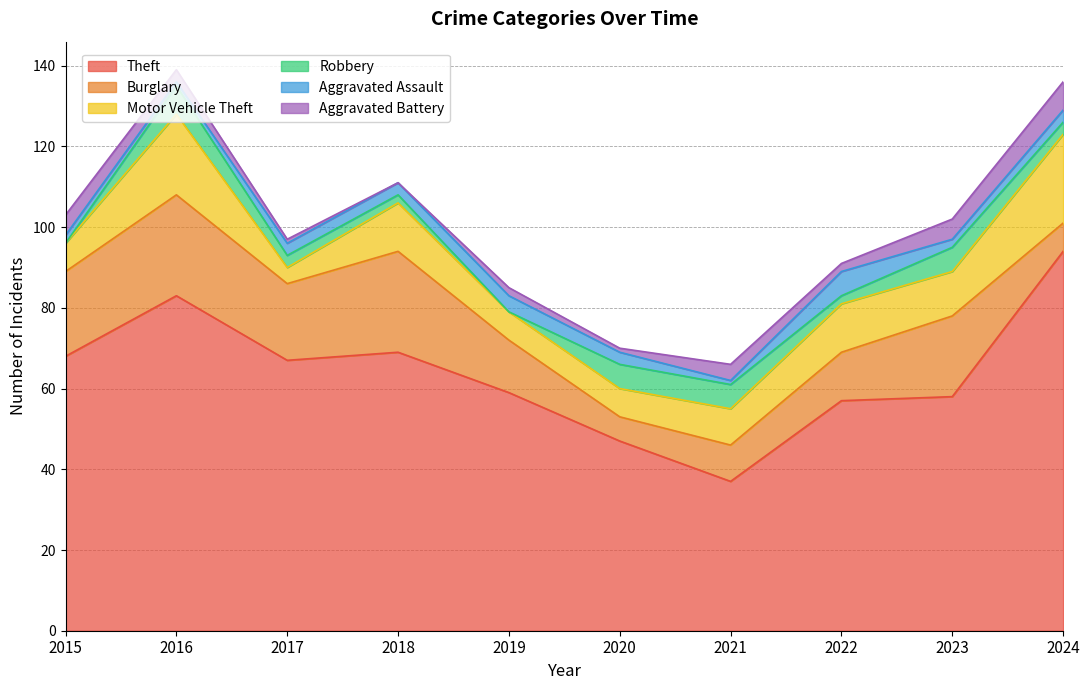

What are all the series names shown in the legend?

Theft, Burglary, Motor Vehicle Theft, Robbery, Aggravated Assault, Aggravated Battery